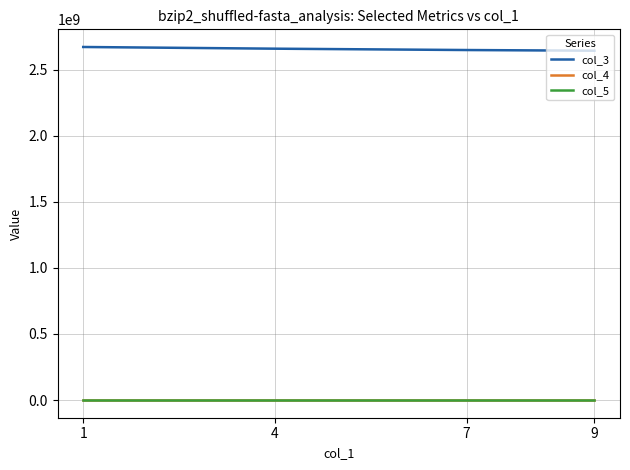

The value of col_3 at 1 is 1572196777.9. True or false?

False